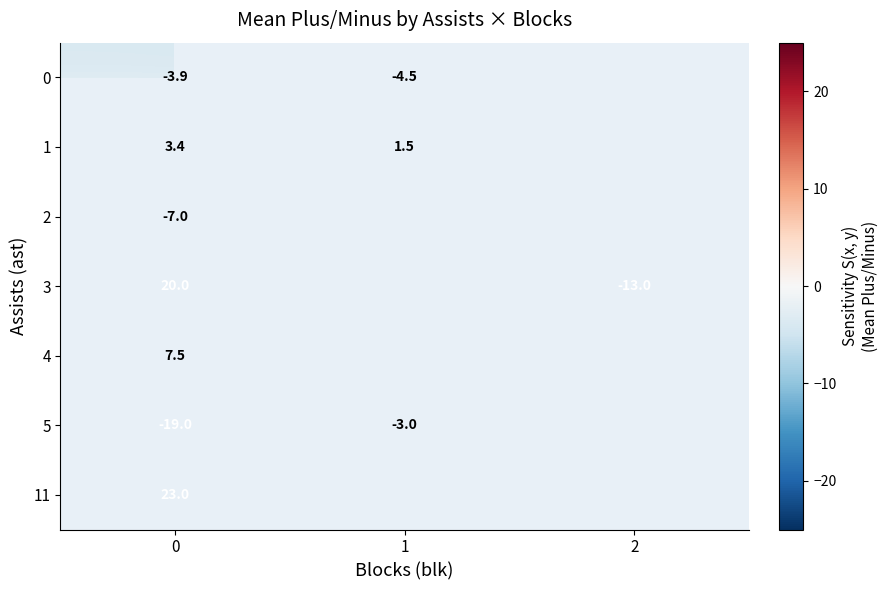

At how many categories does at least one series exceed -9?

2